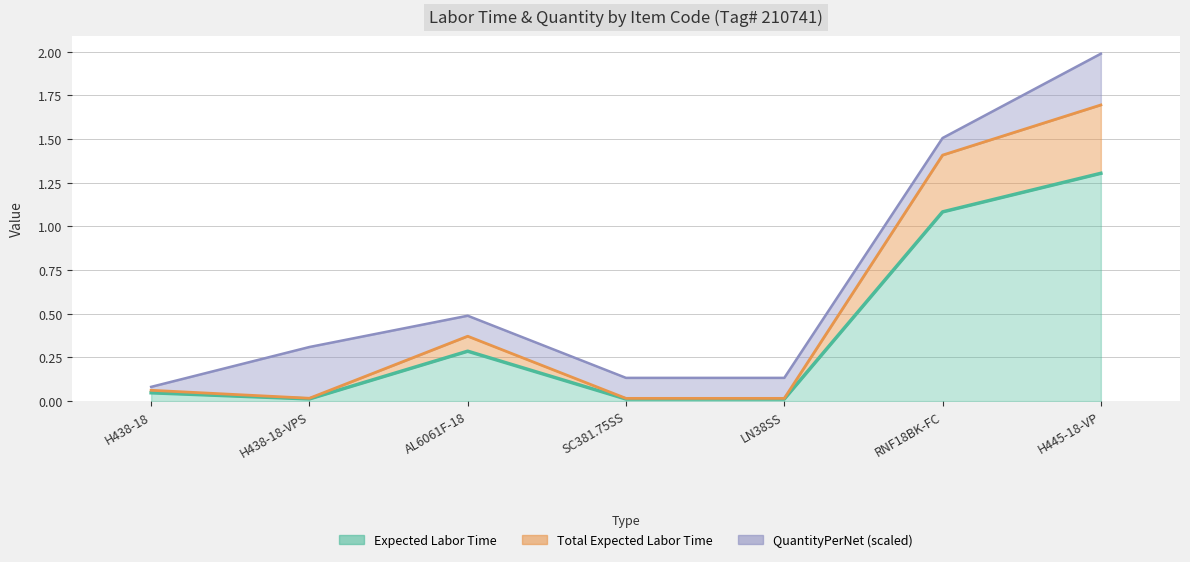

The Expected Labor Time series shows 0.1 at H438-18. True or false?

False